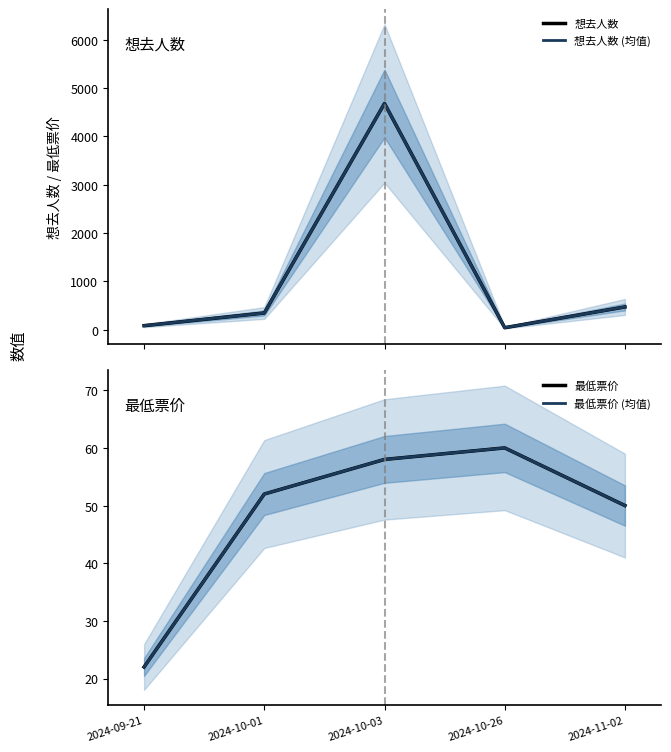

Which series has the largest range (max minus min)?

想去人数